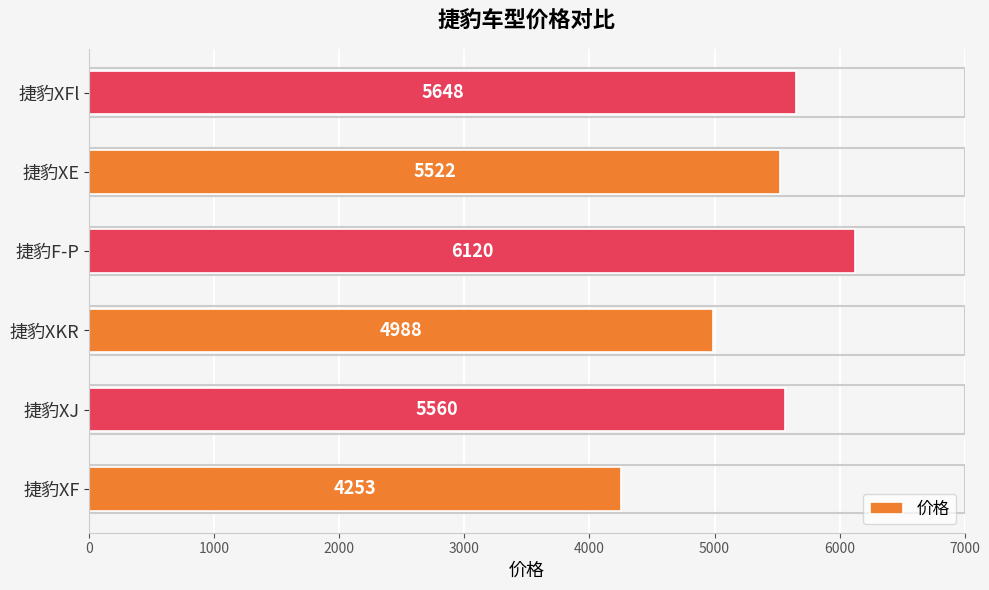

How many values are below 5560?

3